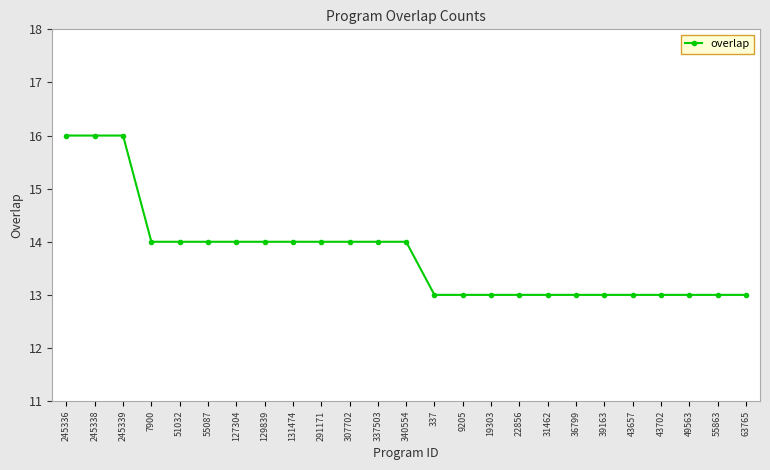

Reading left to right, list all the values displayed in this chart.

245336=16	245338=16	245339=16	7900=14	51032=14	55087=14	127304=14	129839=14	131474=14	291171=14	307702=14	337503=14	340554=14	337=13	9205=13	19303=13	22856=13	31462=13	36799=13	39163=13	43657=13	43702=13	49563=13	55863=13	63765=13